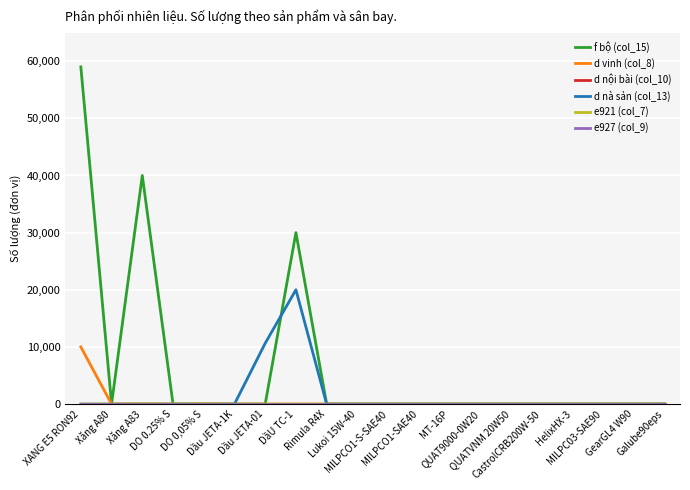

Is the value of f bộ (col_15) at MILPCO1-SAE40 greater than the value of d vinh (col_8) at QUATVNM 20W50?

No